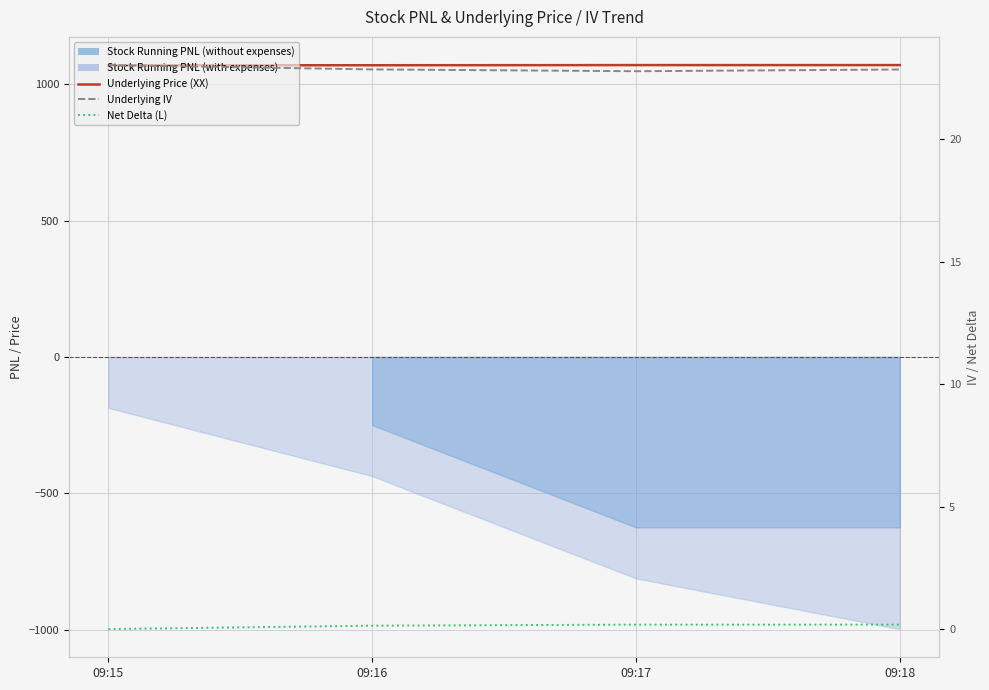

At which label does Underlying Price (XX) reach its minimum?

09:16